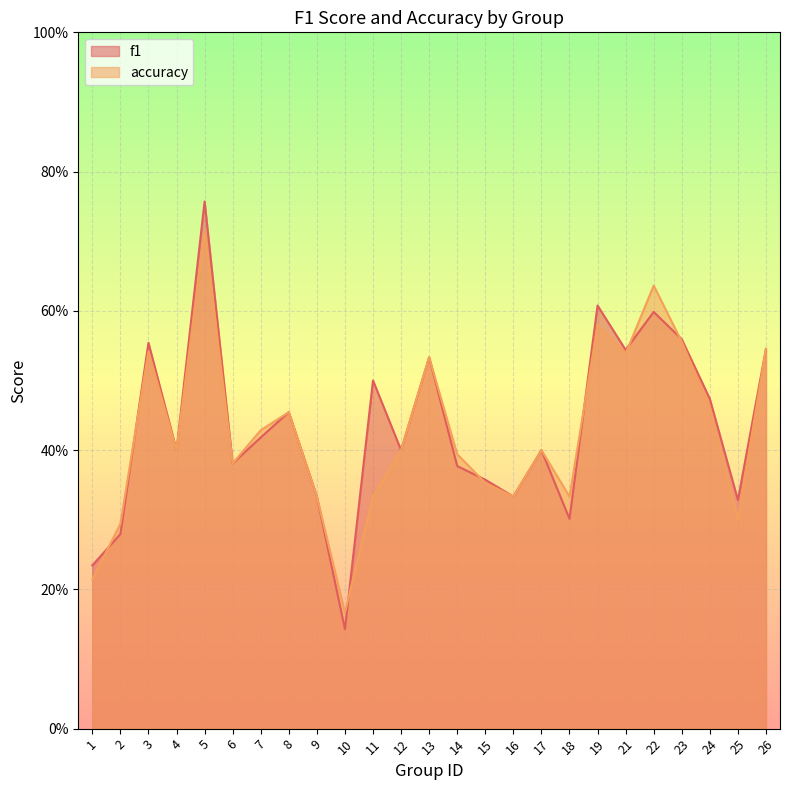

Where is the first local maximum for f1?

3